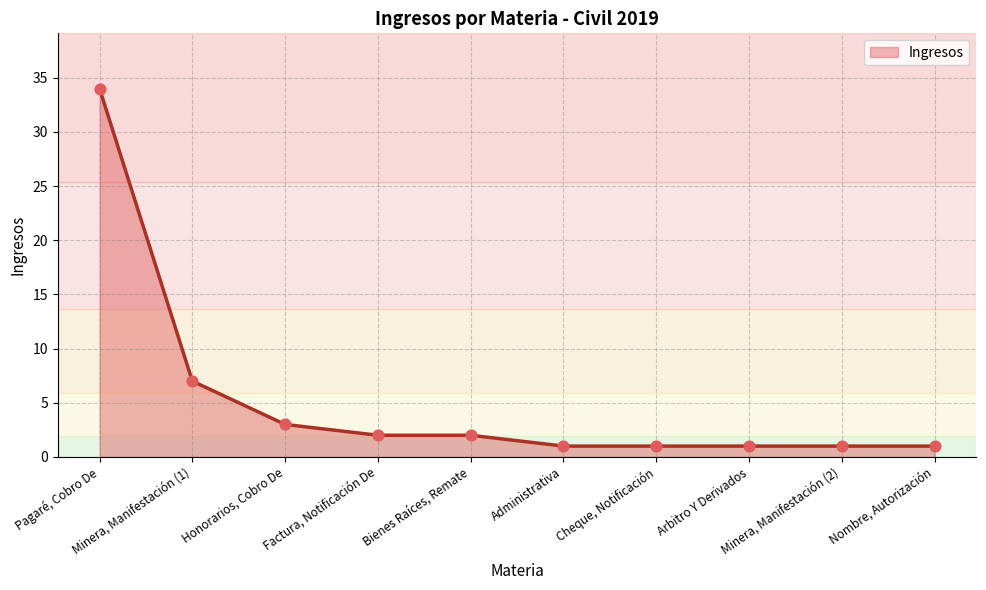

Between Minera, Manifestación (1) and Honorarios, Cobro De, which is larger?

Minera, Manifestación (1)